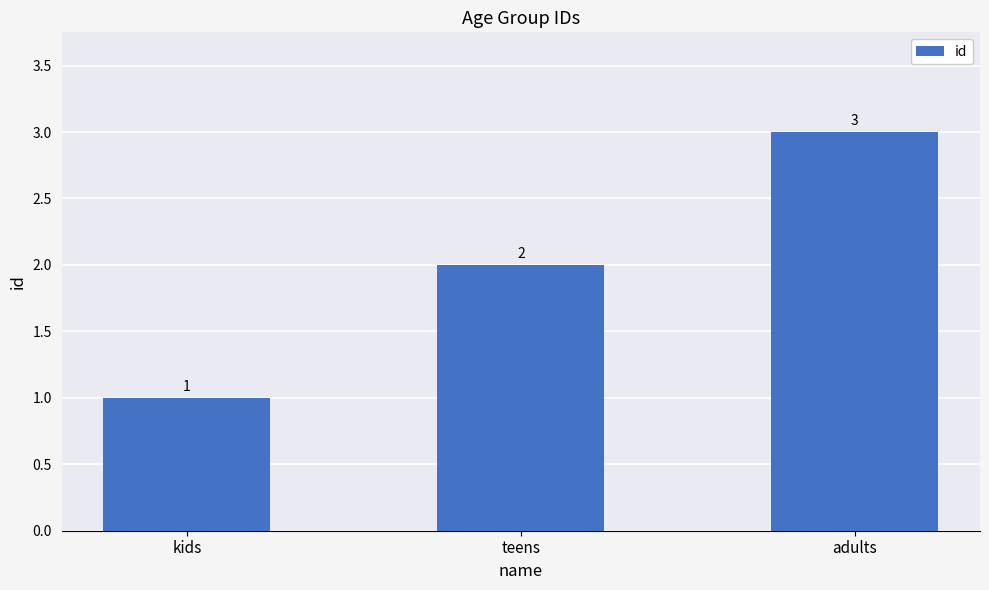

What is the difference between the values at kids and teens?

1